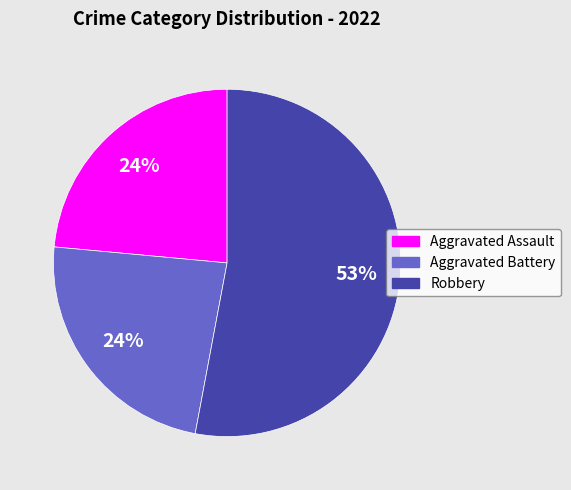

How many segments does this pie chart have?

3